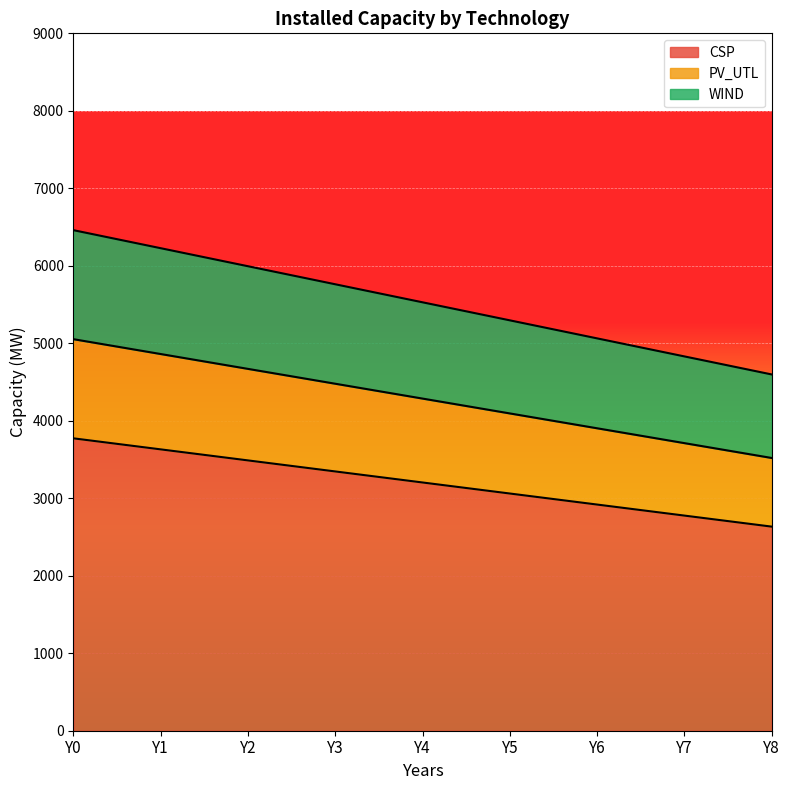

The value of CSP at Y3 is 3346.0. True or false?

True